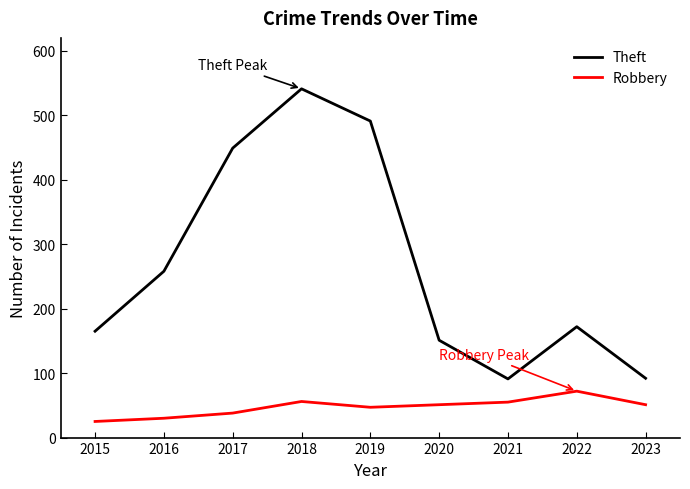

What is the sum of all Robbery values?

425